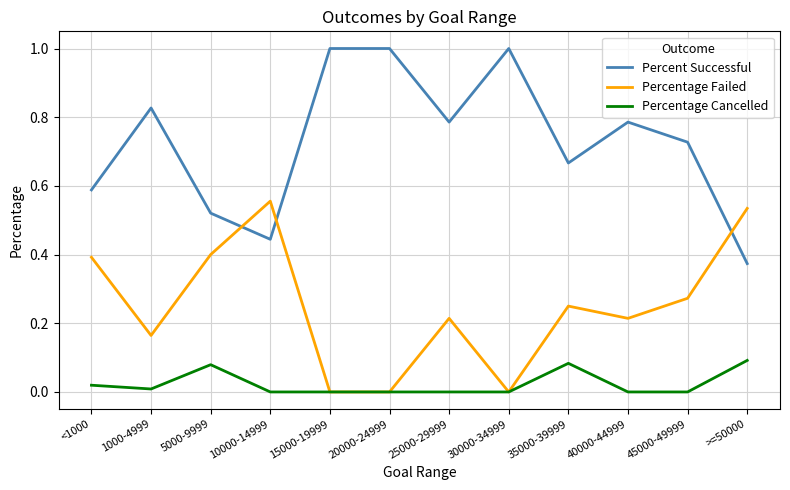

At which label is Percent Successful closest to 0?

>=50000